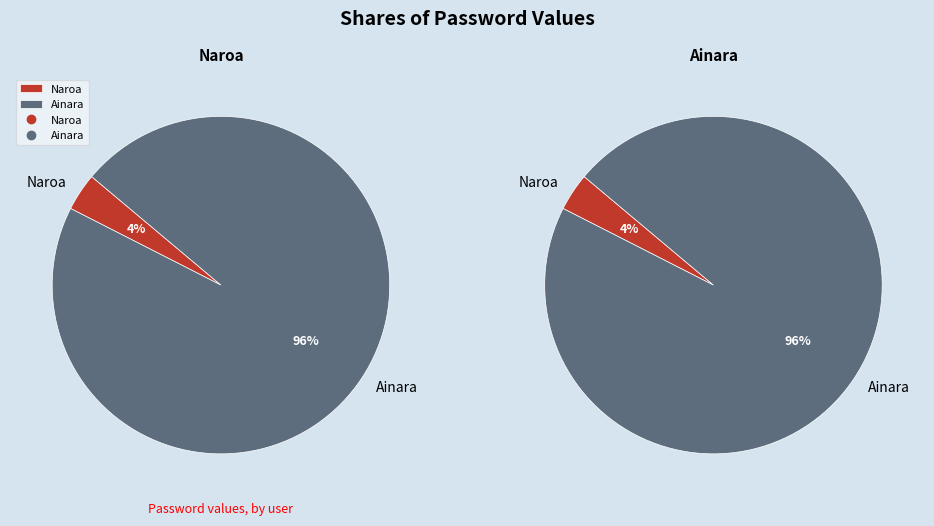

What is the largest slice in the pie chart?

Ainara